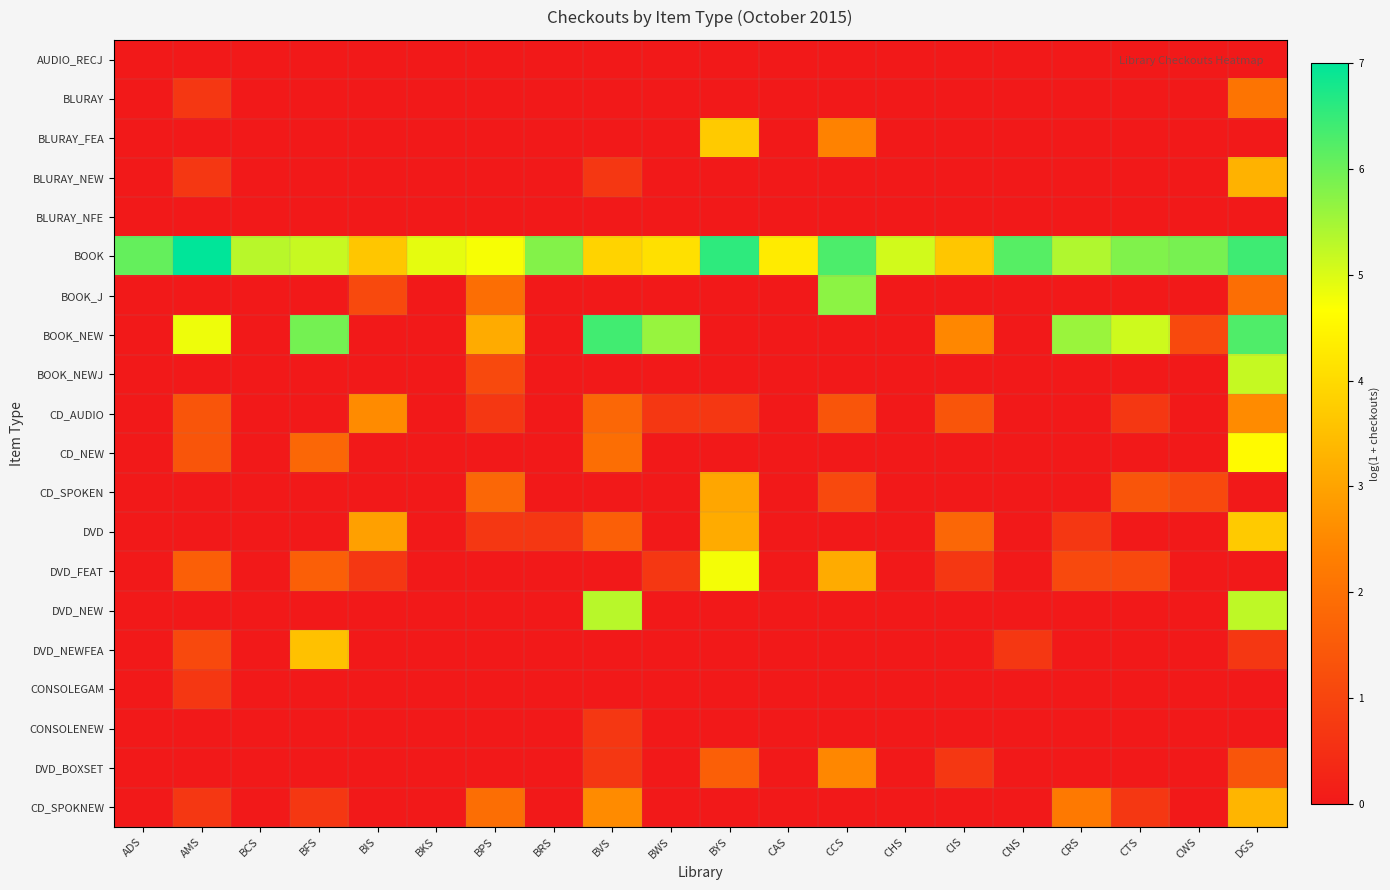

Which has a higher value, BKS or BYS?

BKS